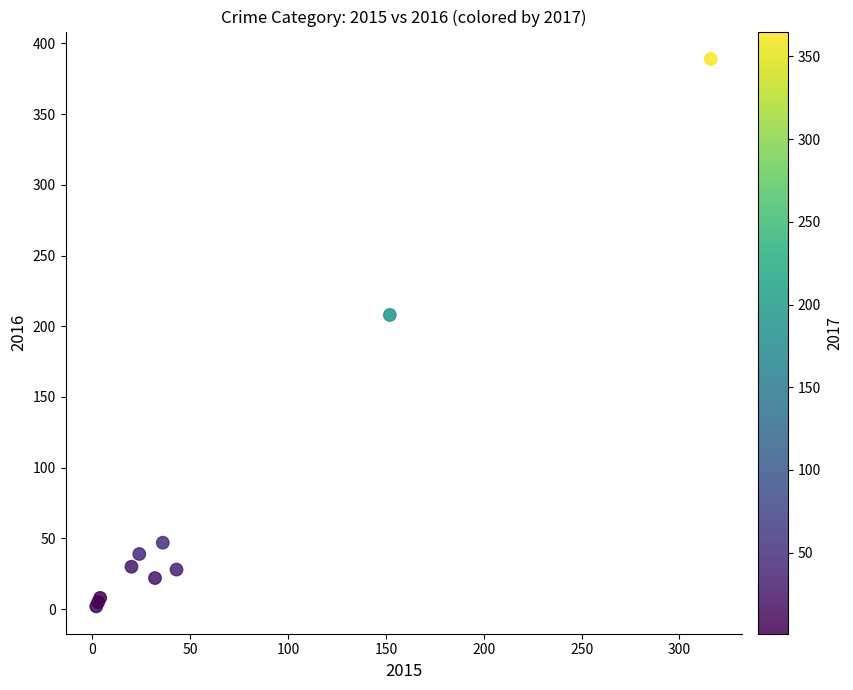

What Y value in the scatter plot is closest to 195?

208